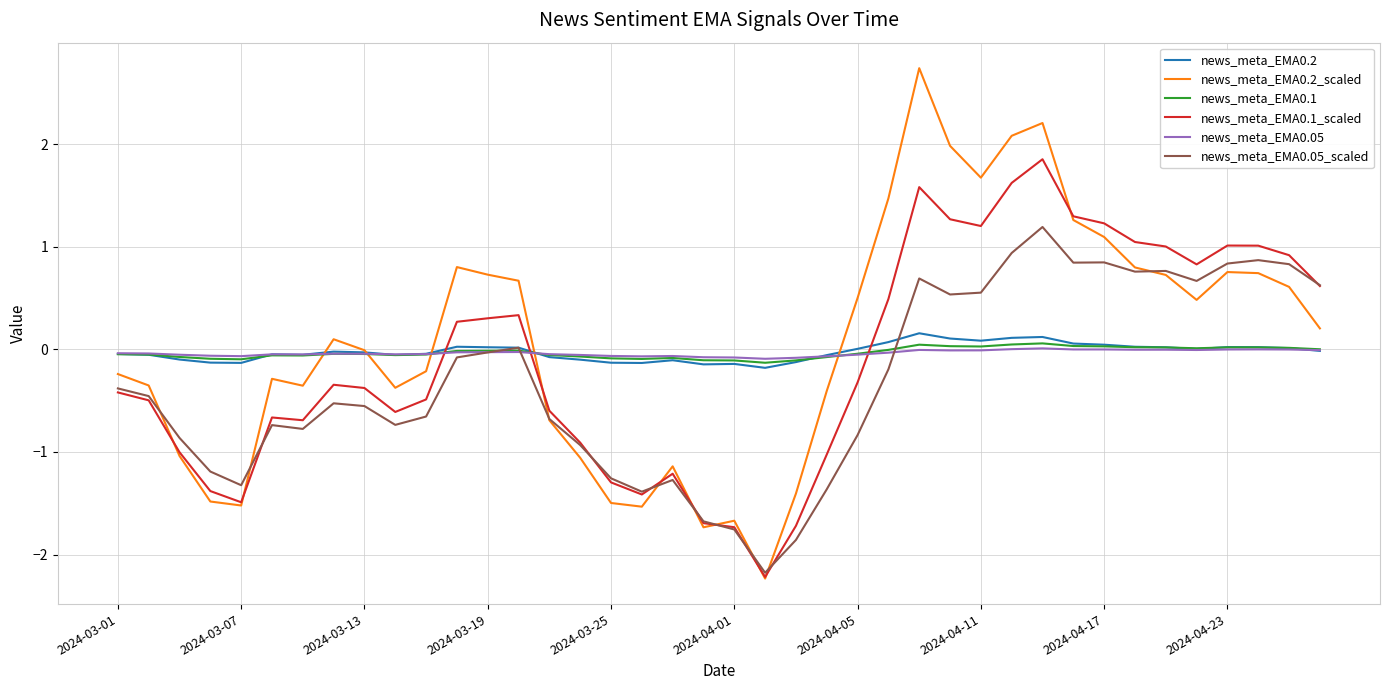

What are all the series names shown in the legend?

news_meta_EMA0.2, news_meta_EMA0.2_scaled, news_meta_EMA0.1, news_meta_EMA0.1_scaled, news_meta_EMA0.05, news_meta_EMA0.05_scaled